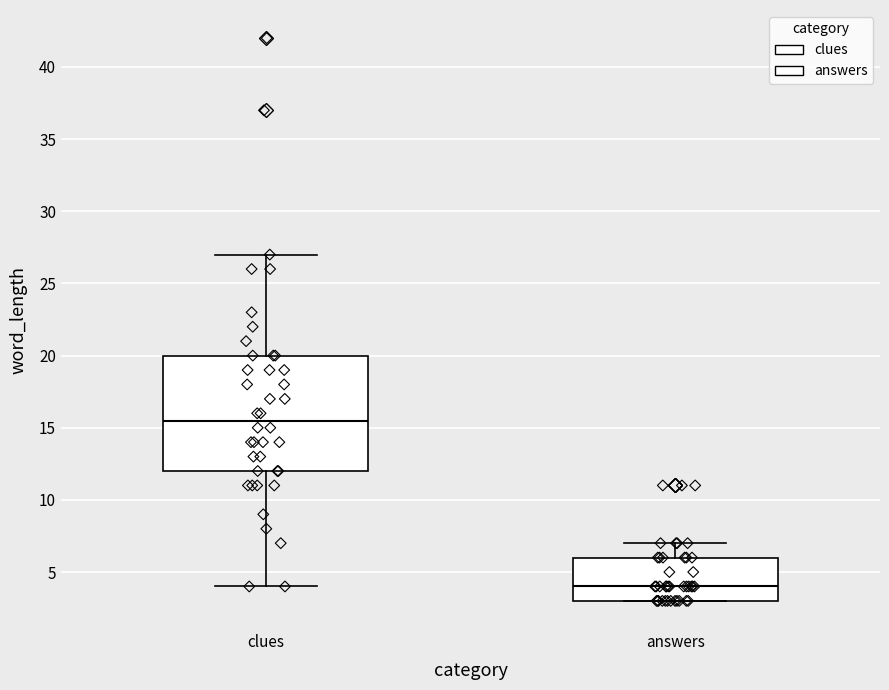

Reading left to right, transcribe this box plot: for each box, give where its median line is, the range the box spans, and where its two whiskers end, as read against the y-axis. The values are not printed on the chart, so give them approximately, as read against the axis.

clues: median 15.5, box 12.0 to 20.0, whiskers 4.0 to 27.0
answers: median 4.0, box 3.0 to 6.0, whiskers 3.0 to 7.0